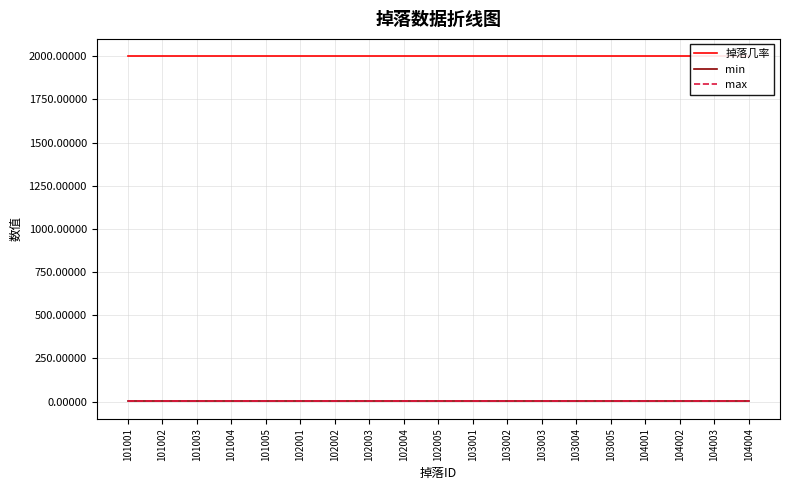

At which category is the sum across all series the highest?

101001